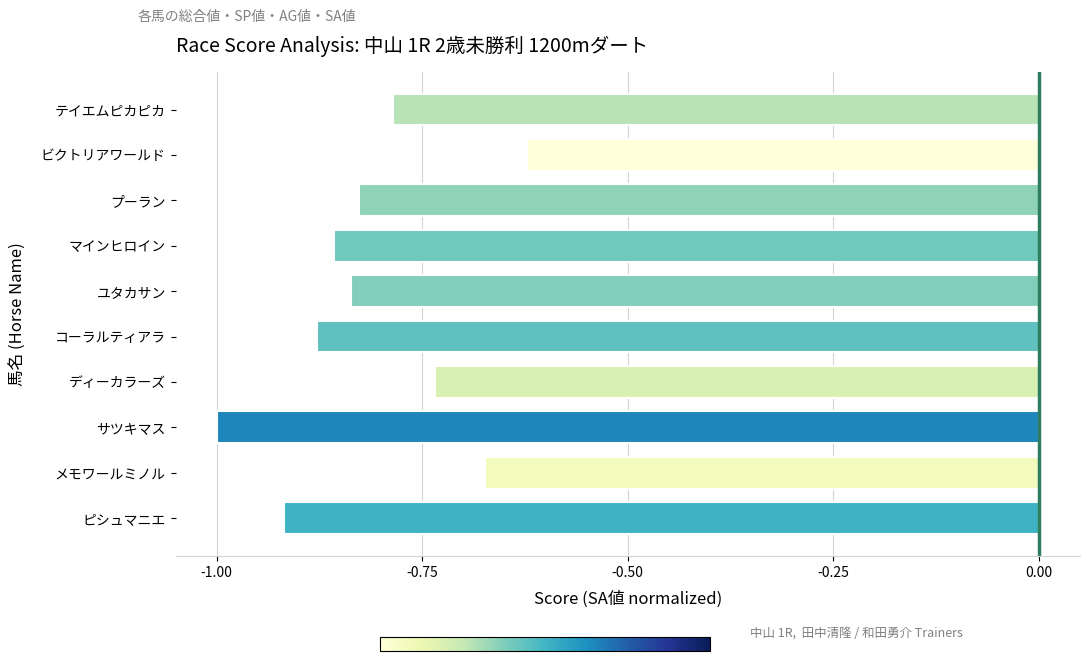

The value at ビクトリアワールド is -0.9. True or false?

False